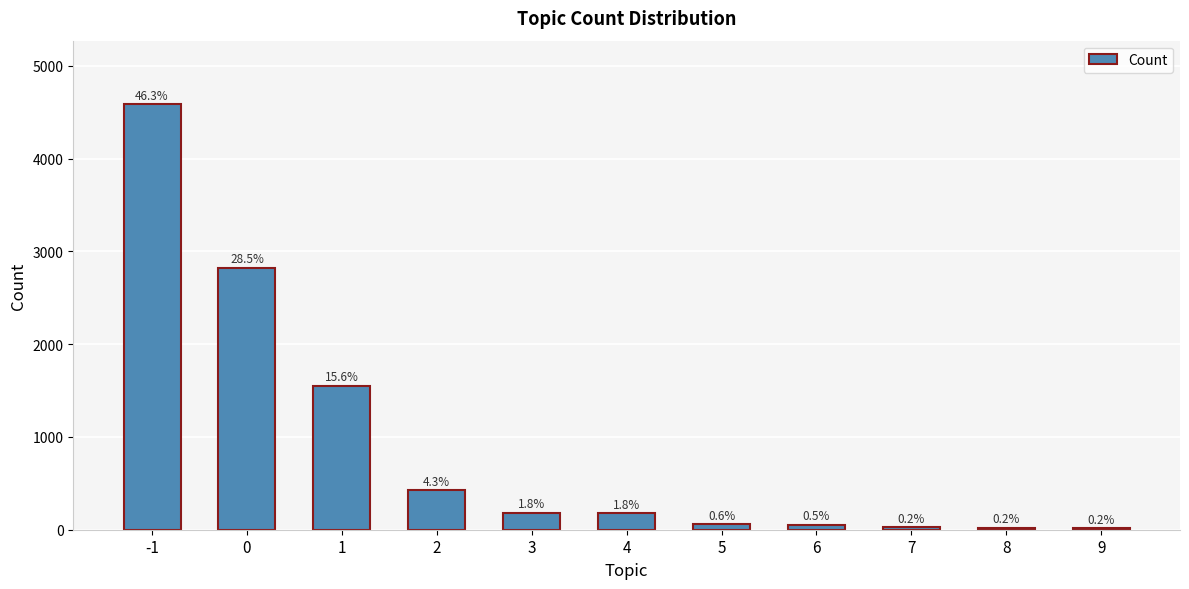

What is the value of the 9th bar from the left?

24